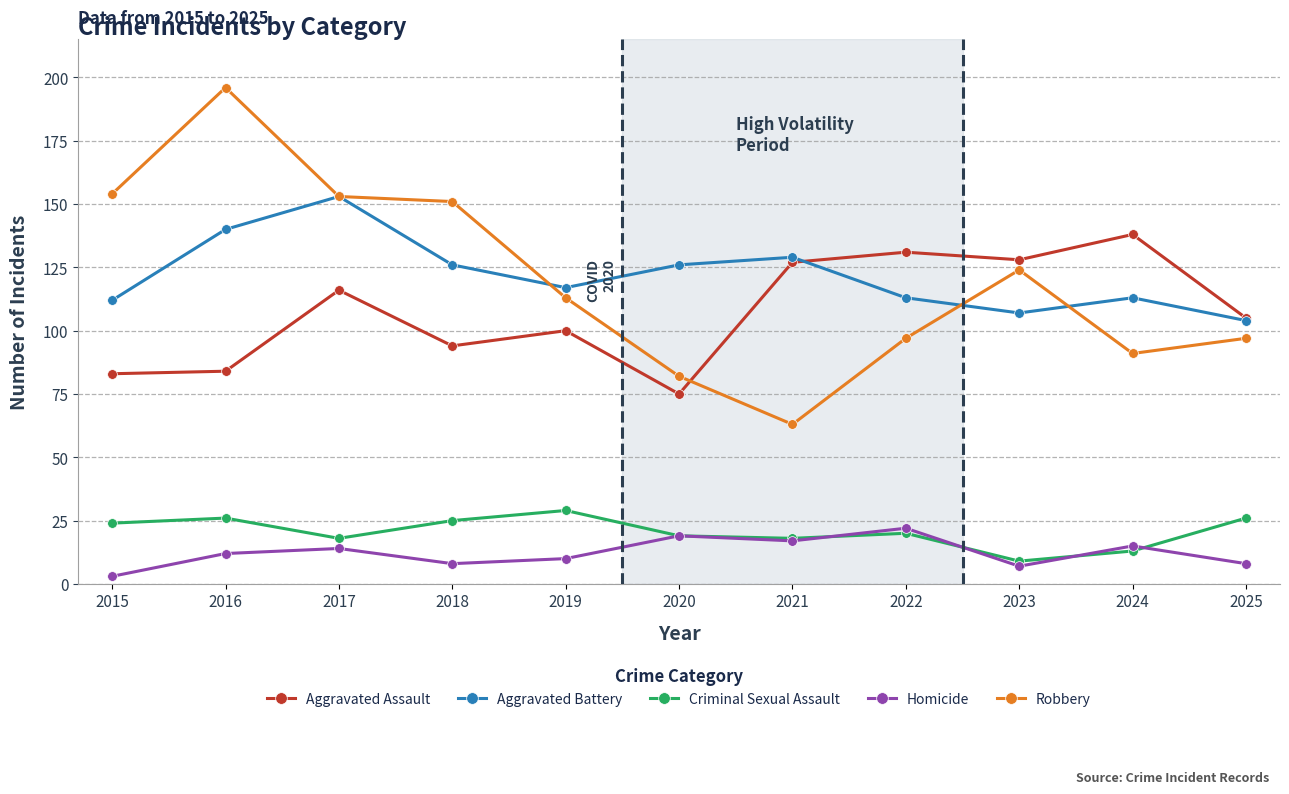

Which series has the largest range (max minus min)?

Robbery